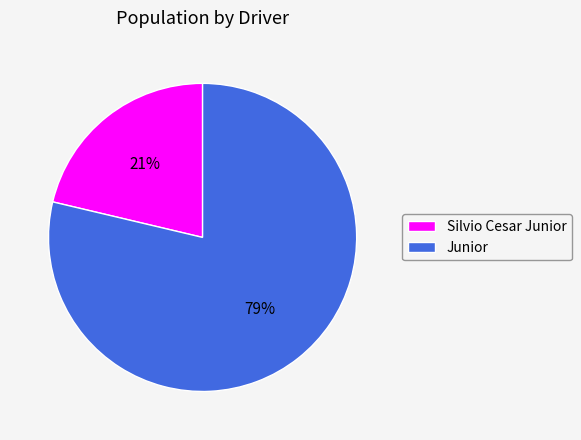

What is the largest slice in the pie chart?

Junior